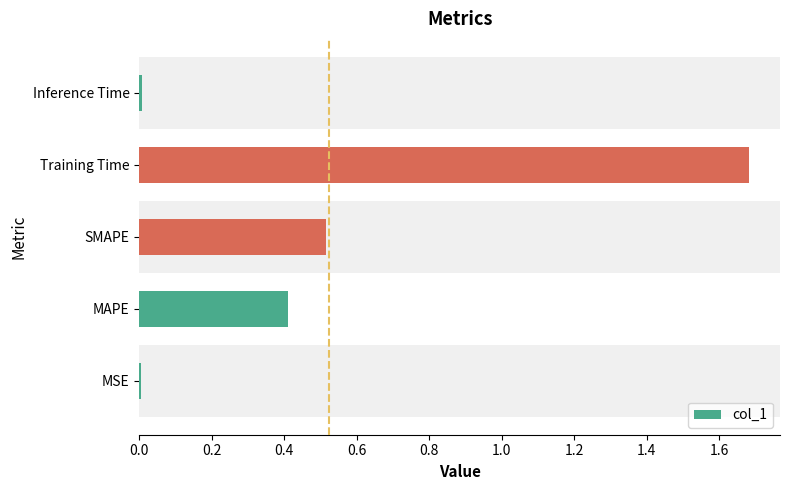

Between Inference Time and SMAPE, which is larger?

SMAPE